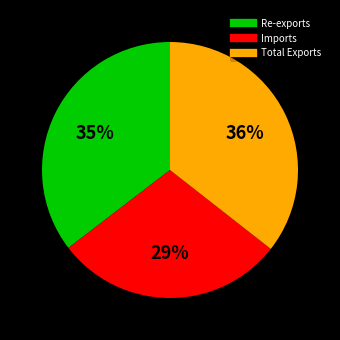

To the nearest percent, what portion does Imports represent?

29%